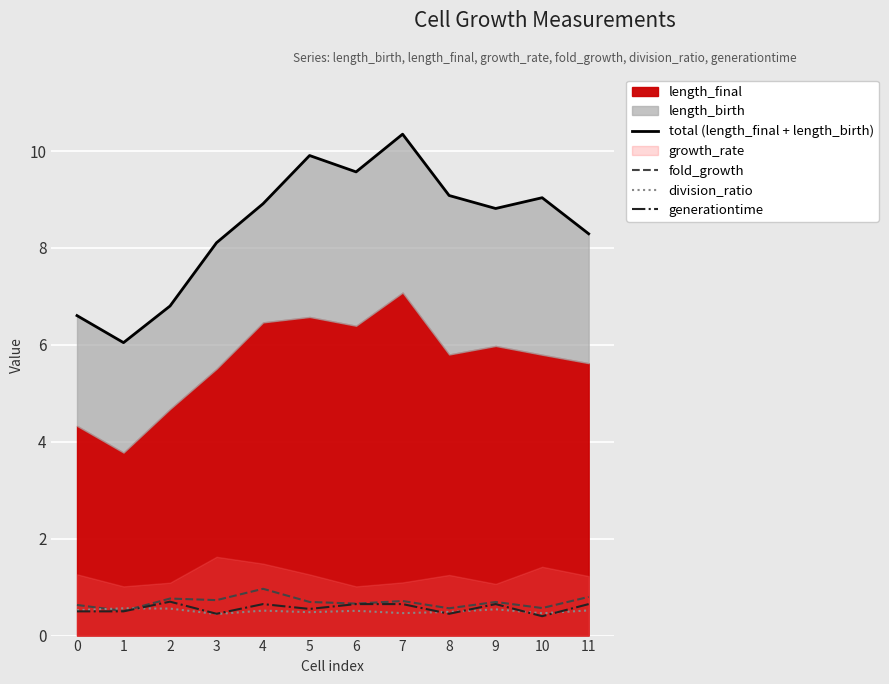

Does the chart display data point markers on the line(s)?

No